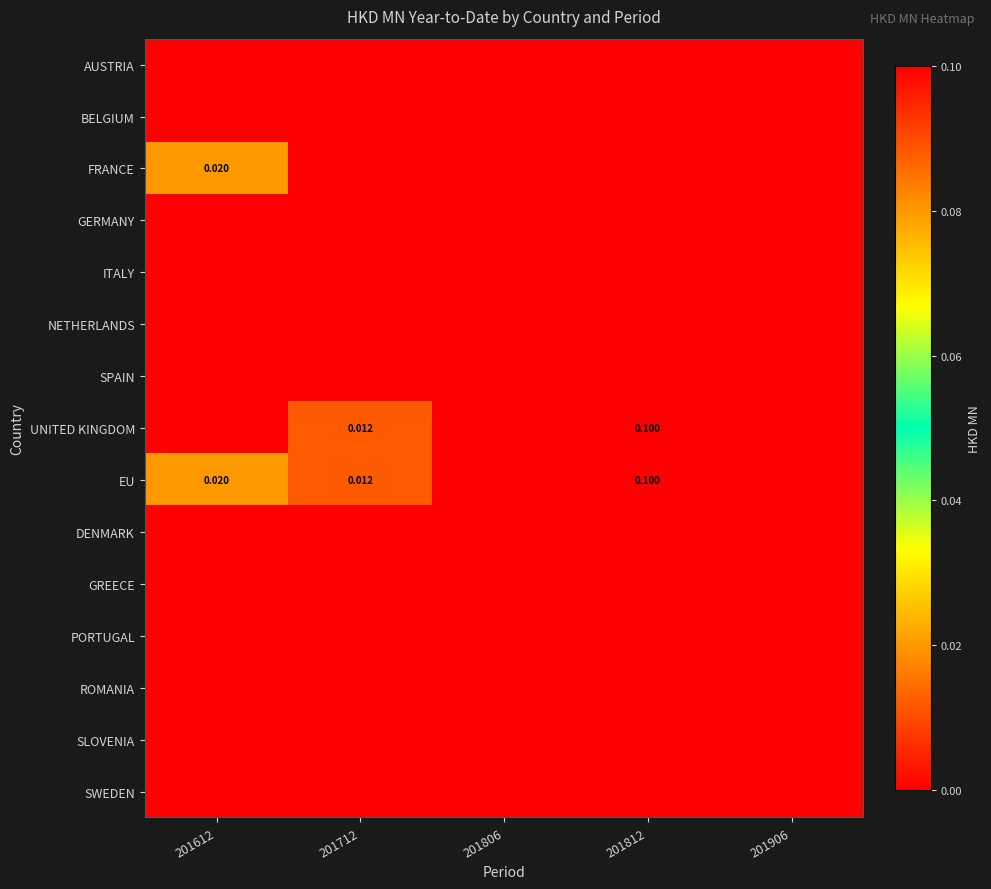

How many series are shown in this chart?

15